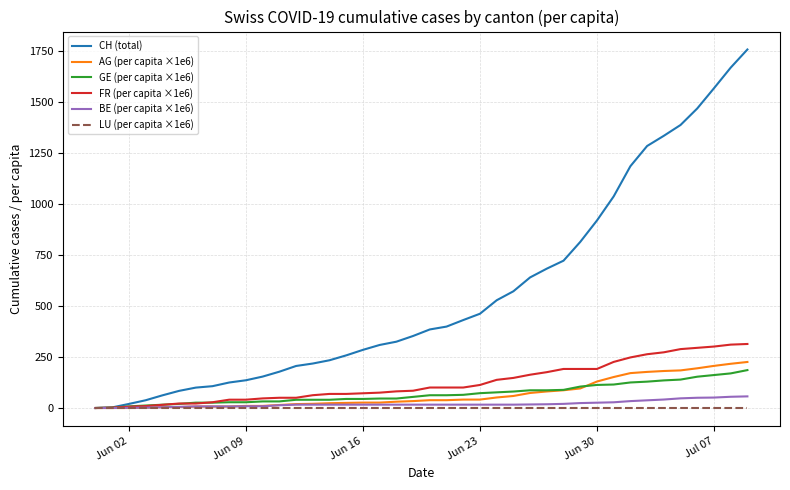

Which series has the largest total across all categories?

CH (total)